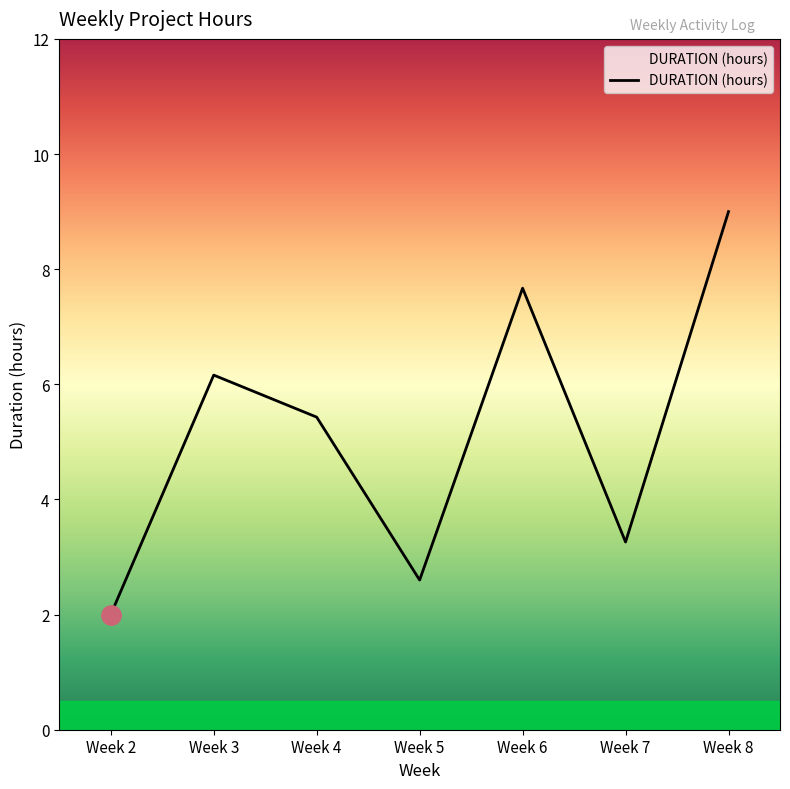

What is the change in value from Week 4 to Week 5?

-2.8